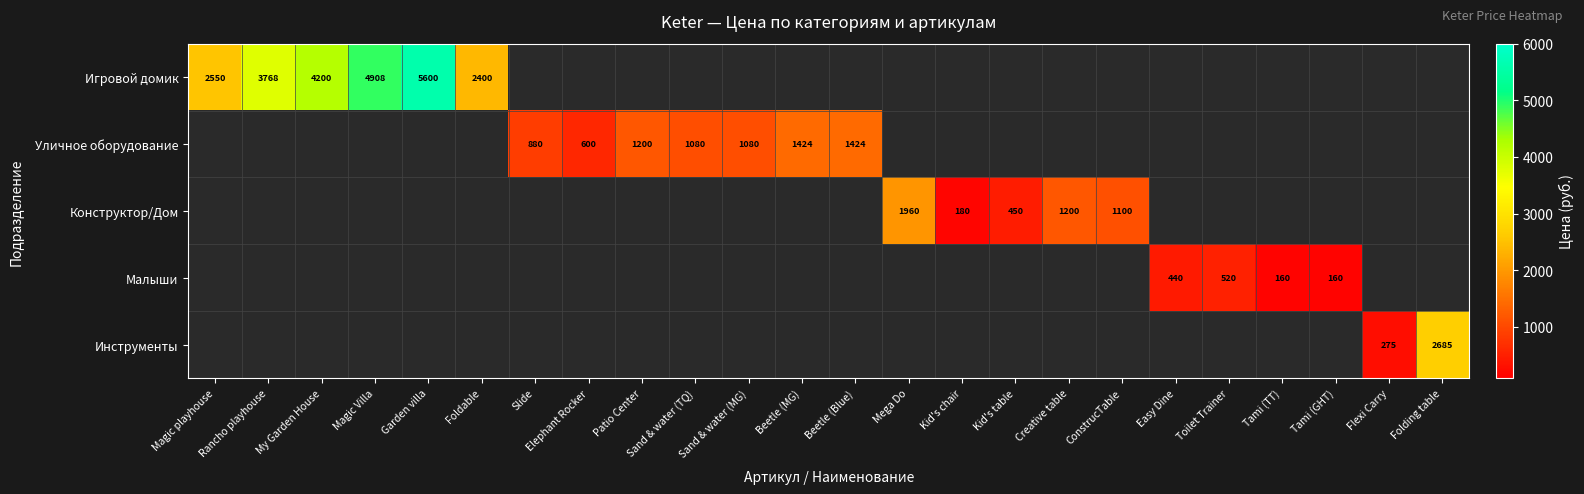

Which category has the lowest value across all series?

Tami (TT)